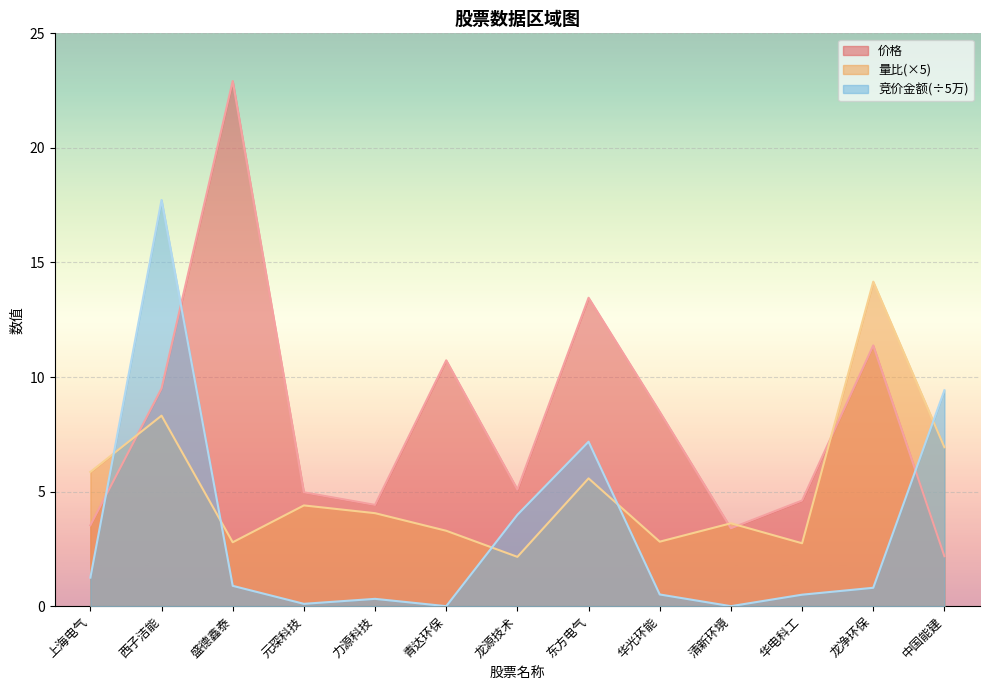

At which label does 量比 reach its peak?

龙净环保